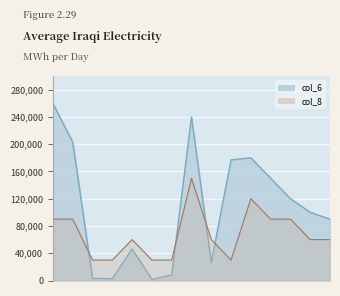

Between 11 and 14, which is larger?

11